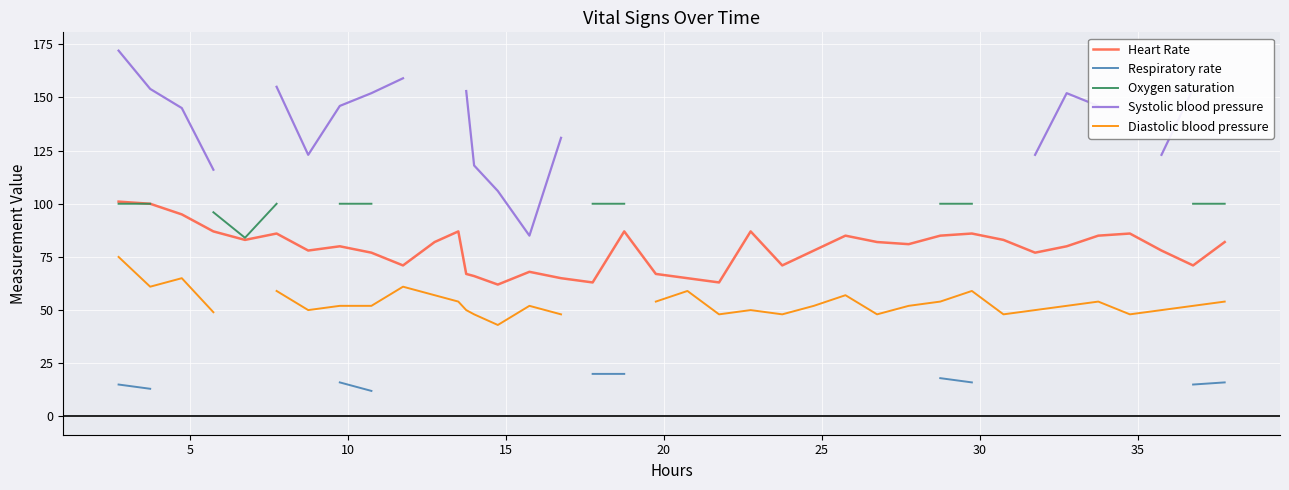

What is the lowest value of the Heart Rate series?

62